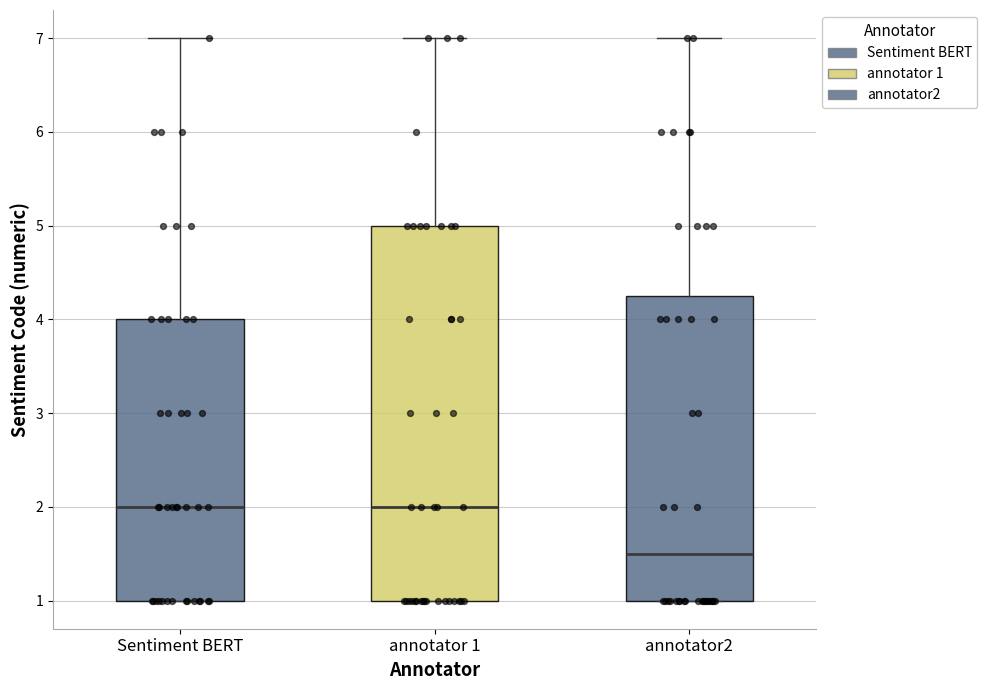

Which box's median line is the lowest?

annotator2